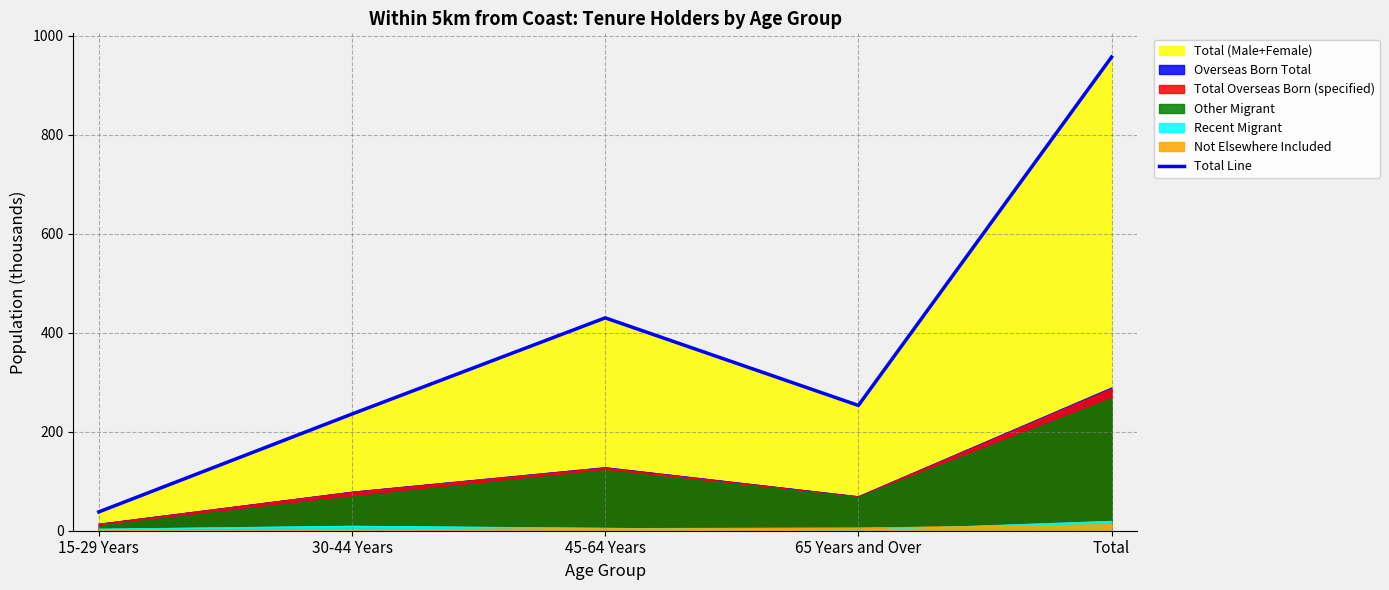

What is the value of the 5th point from the left?

957.5